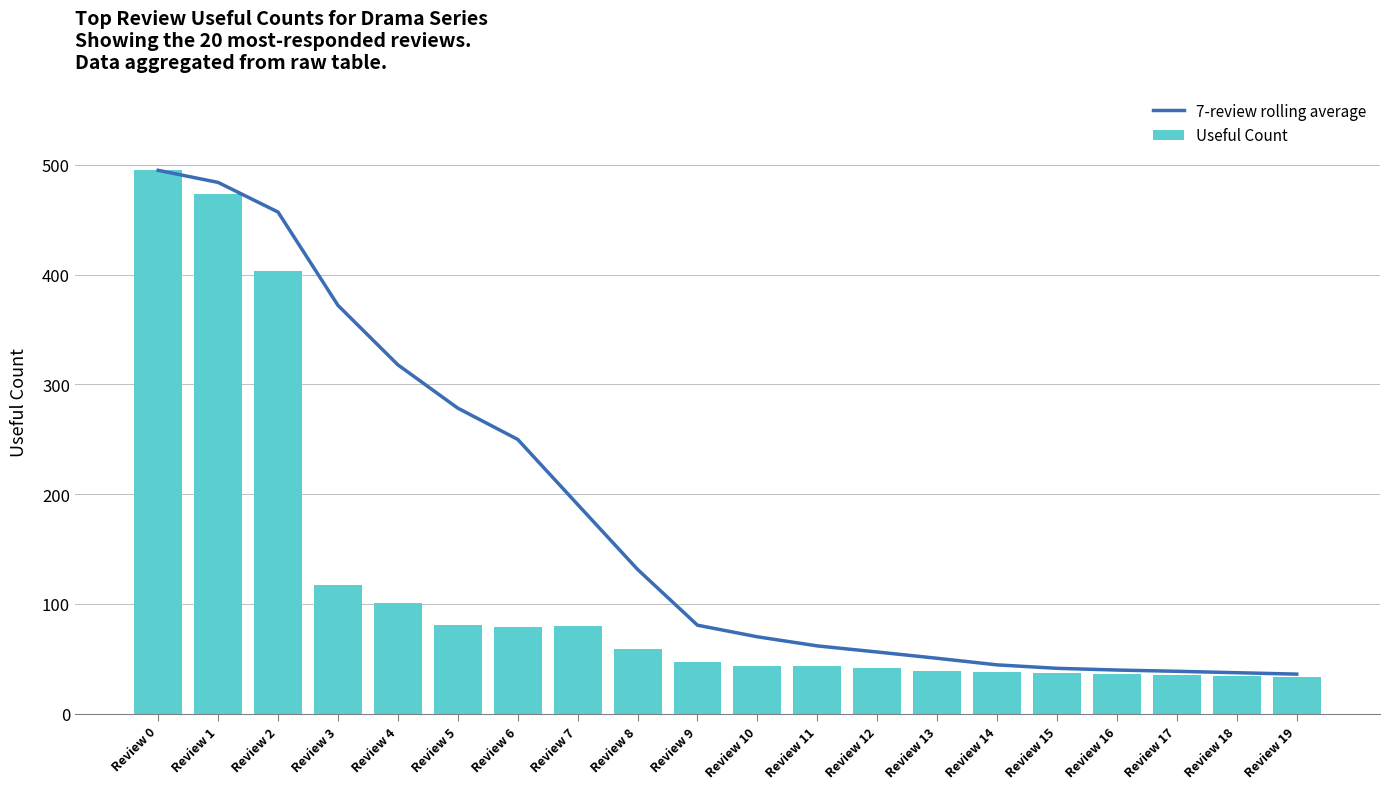

What is the minimum value shown in the chart?

33.0